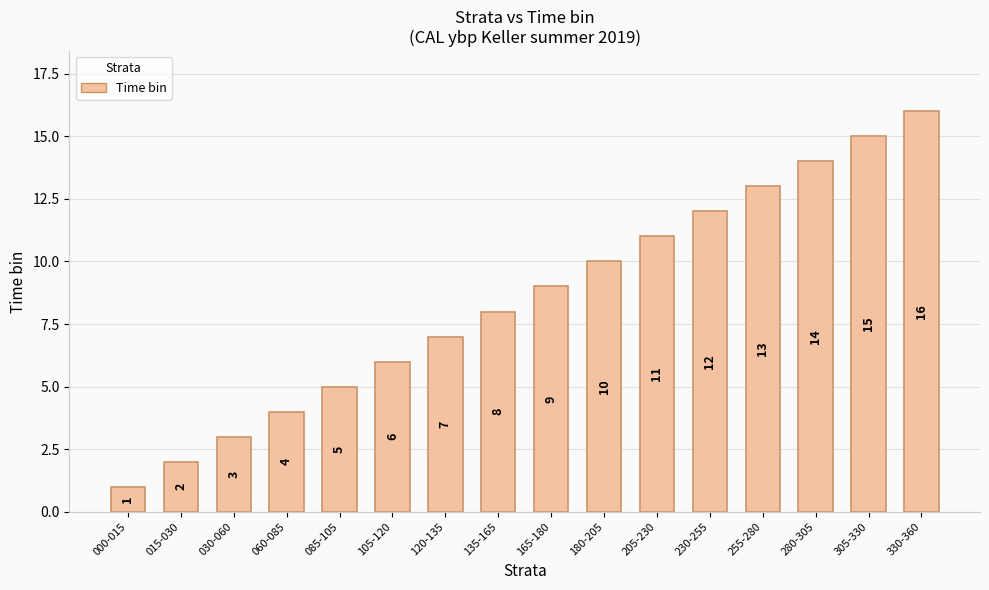

Approximately how many times larger is the value at 060-085 compared to 015-030?

2.0